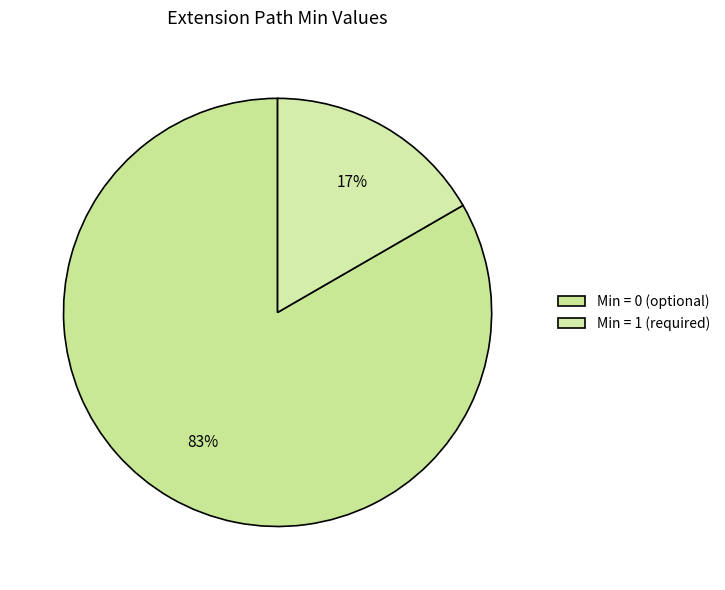

How many segments does this pie chart have?

2